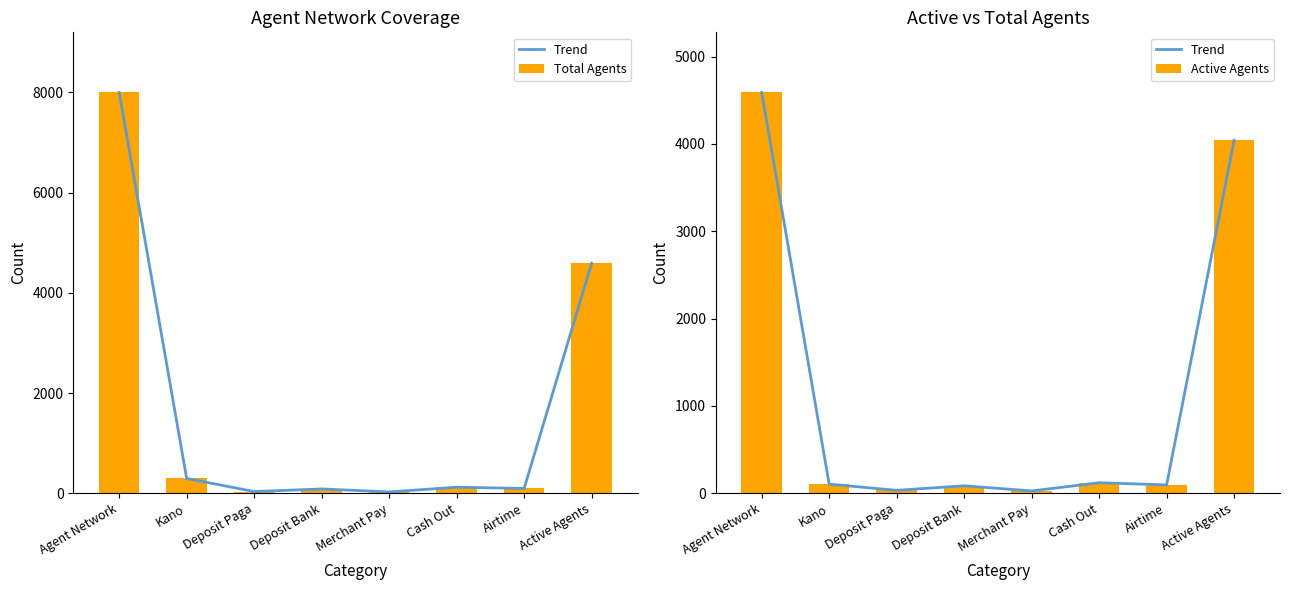

How many data points in Trend are less than 104?

4